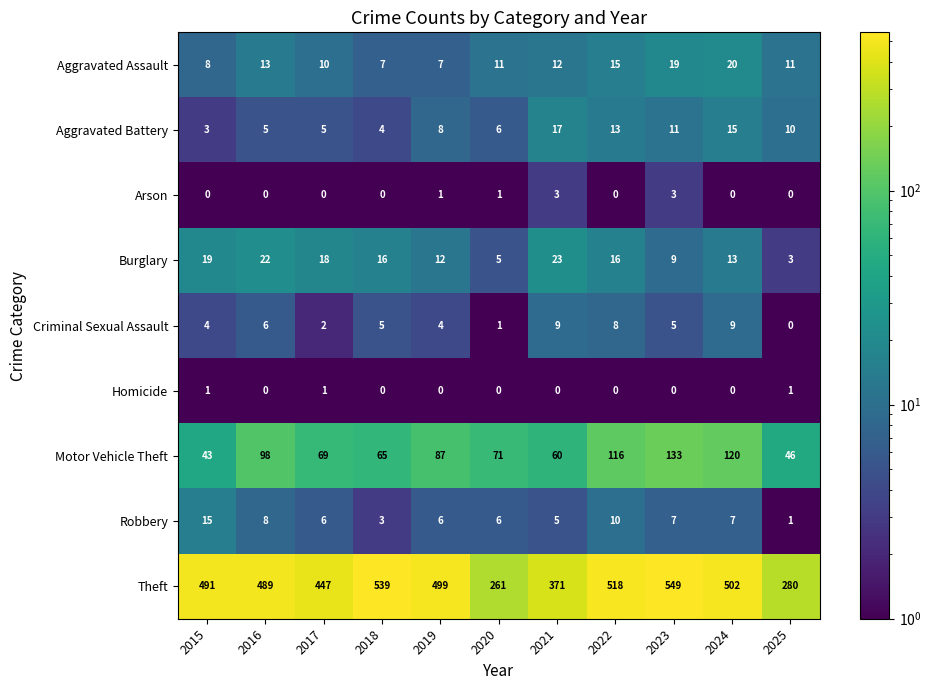

How many distinct data groups are displayed?

9